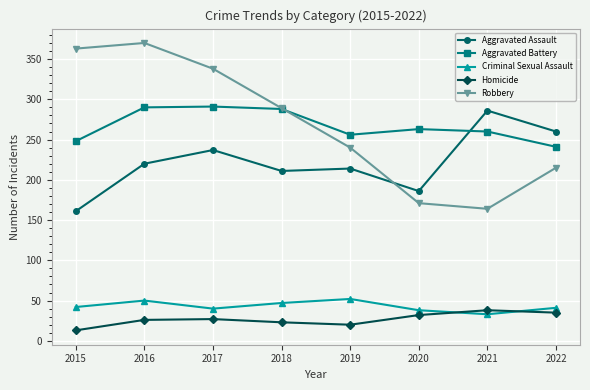

The value of Homicide at 2019 is 20. True or false?

True